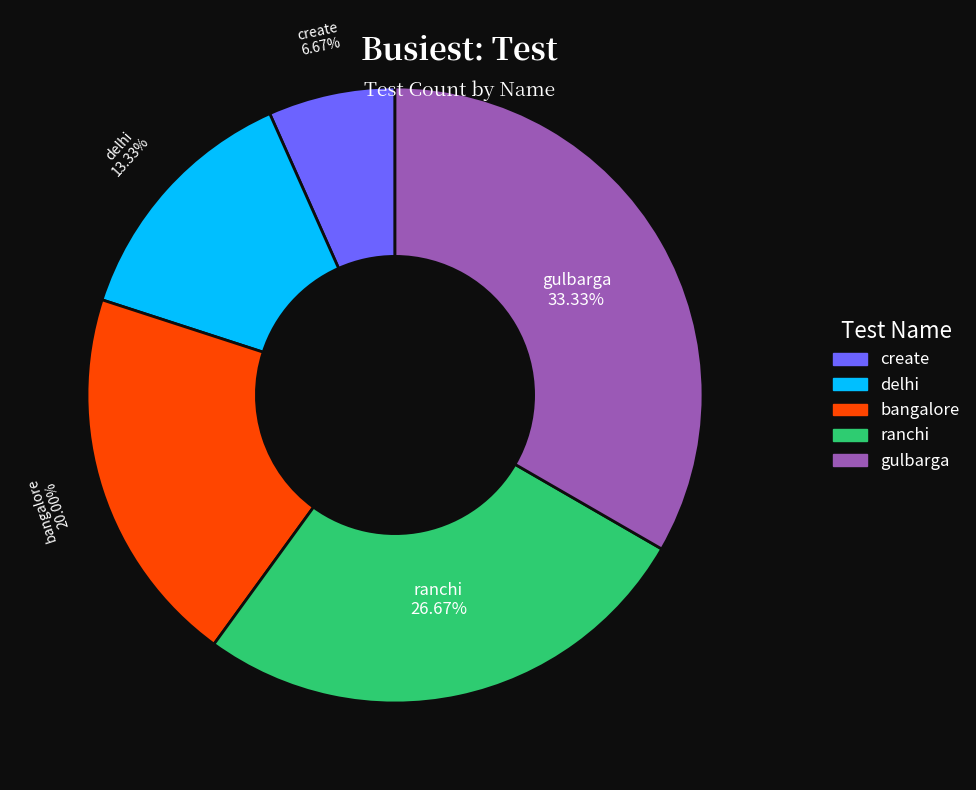

Between bangalore and ranchi, which is larger?

ranchi